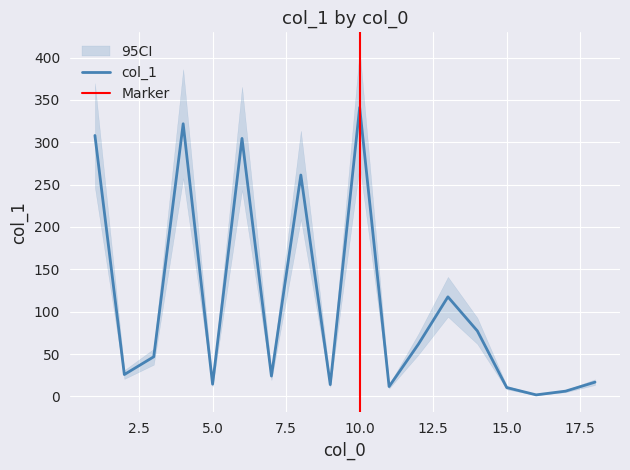

Which label corresponds to the largest value in the chart?

10